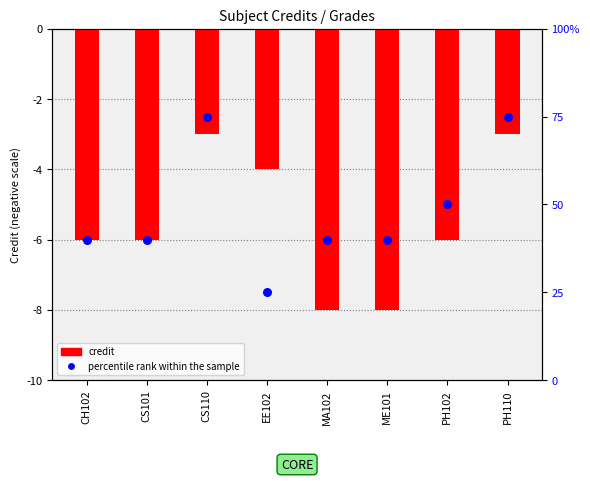

At which category is the sum across all series the highest?

CS110